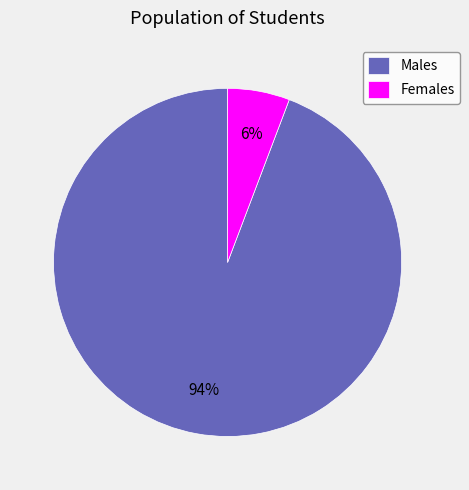

To the nearest percent, what portion does Males represent?

94%